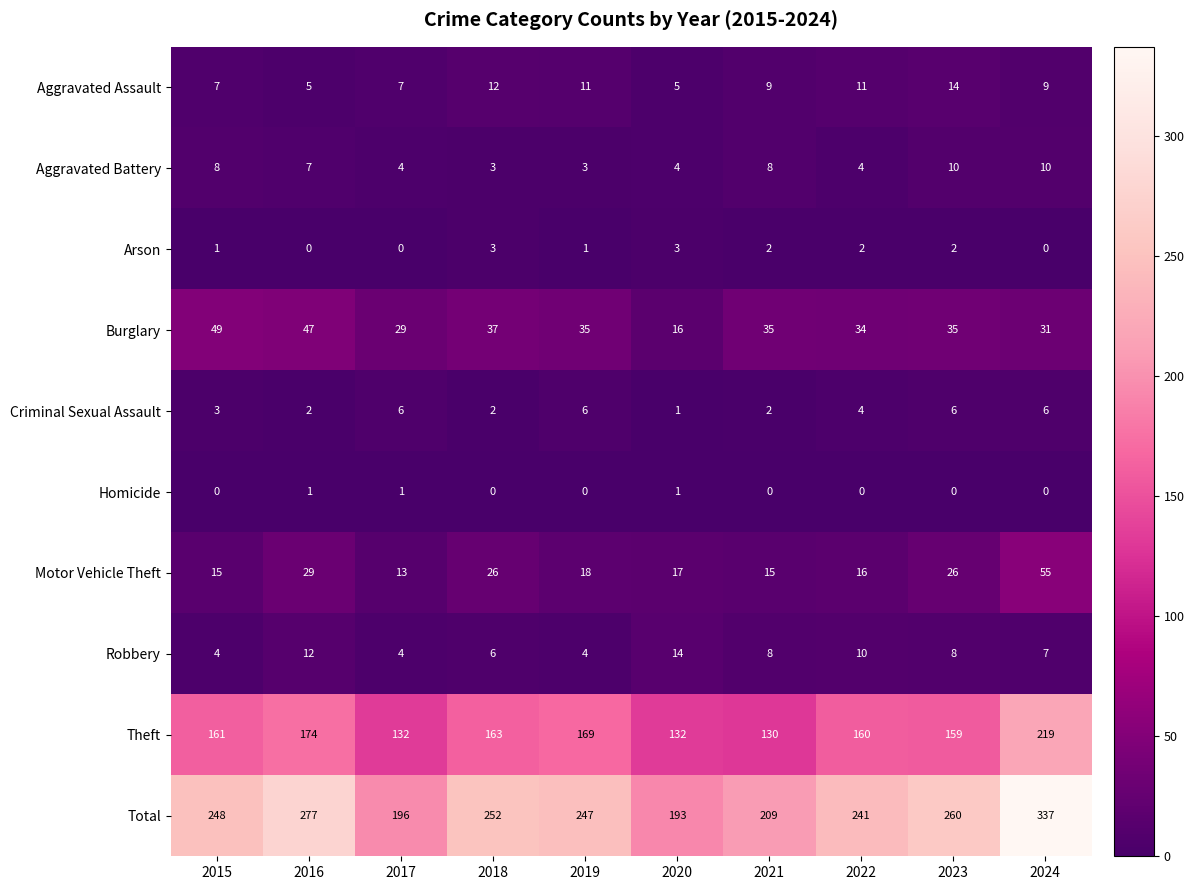

What is the difference between the second highest and minimum values in the Robbery series?

8